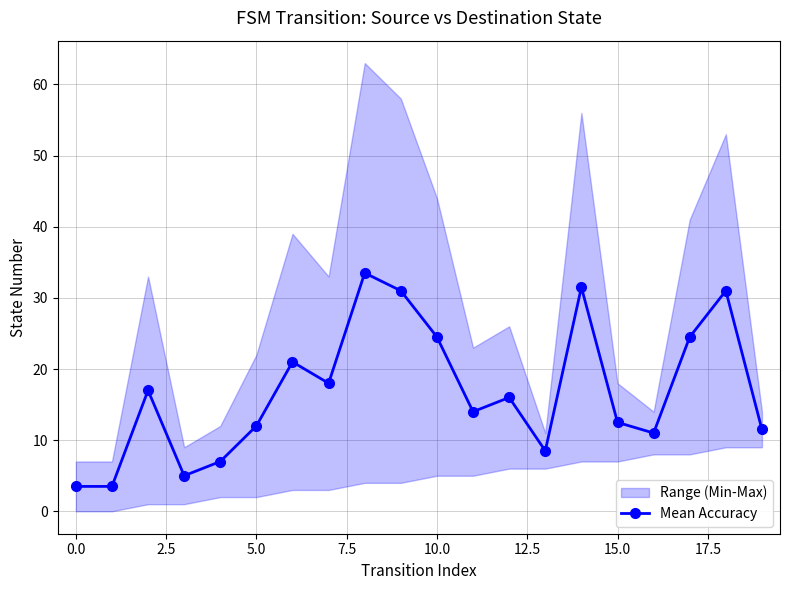

The Mean Accuracy series shows 19.9 at 5.0. True or false?

False